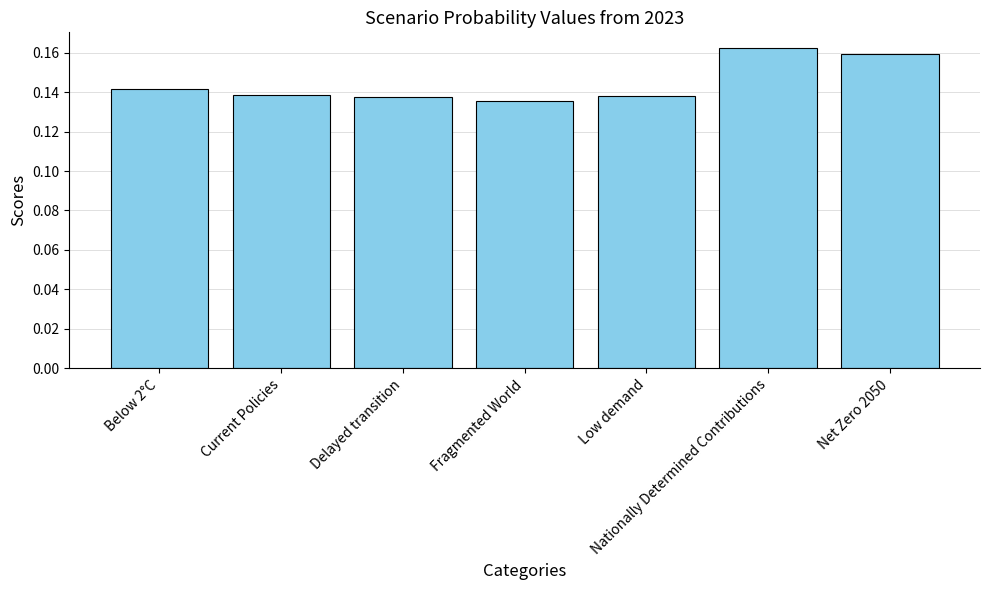

What is the sum of all values?

1.0